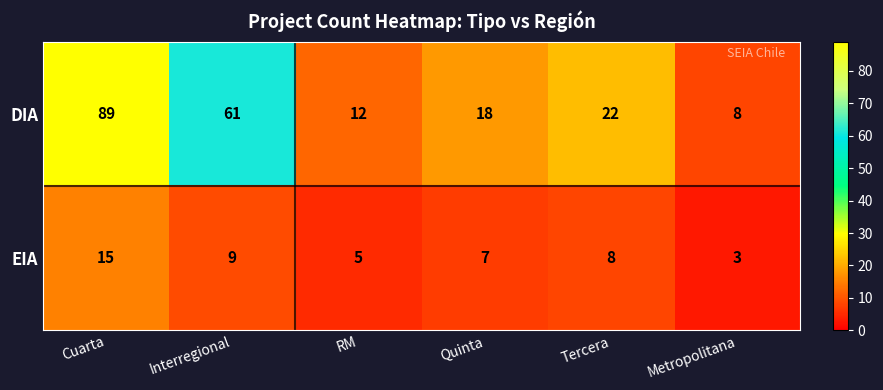

Between RM and Tercera, which series saw the biggest shift?

DIA